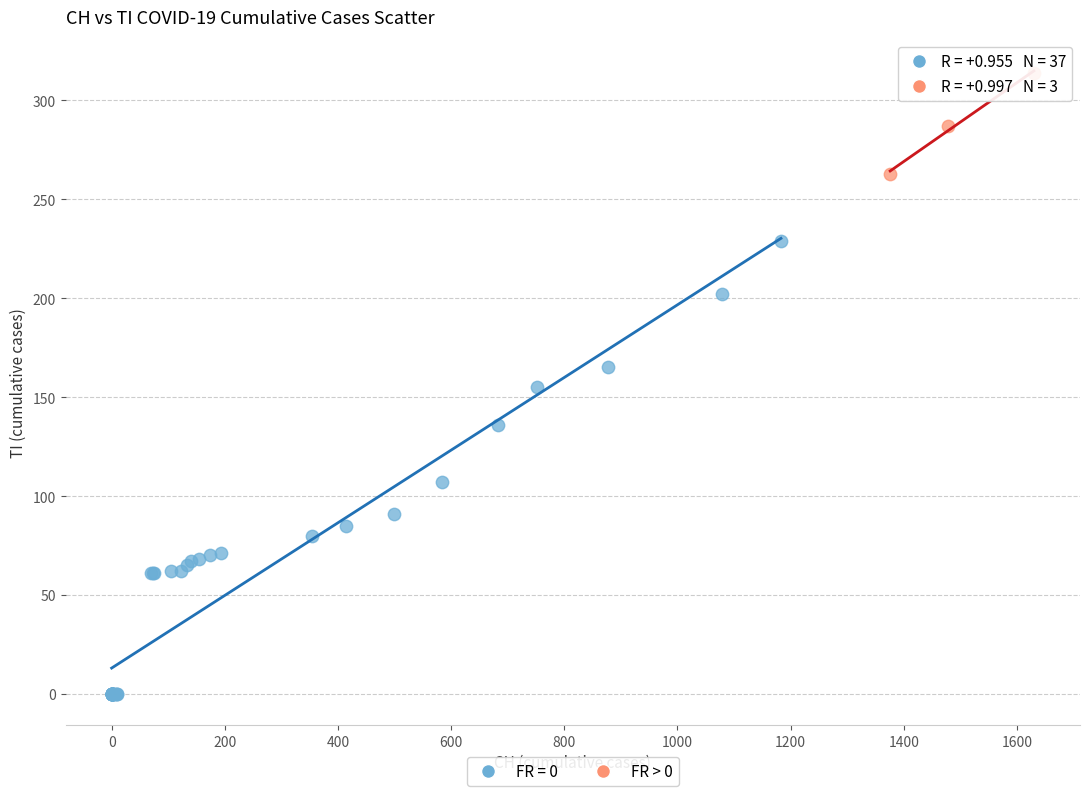

Which series contains the lowest Y value?

FR = 0